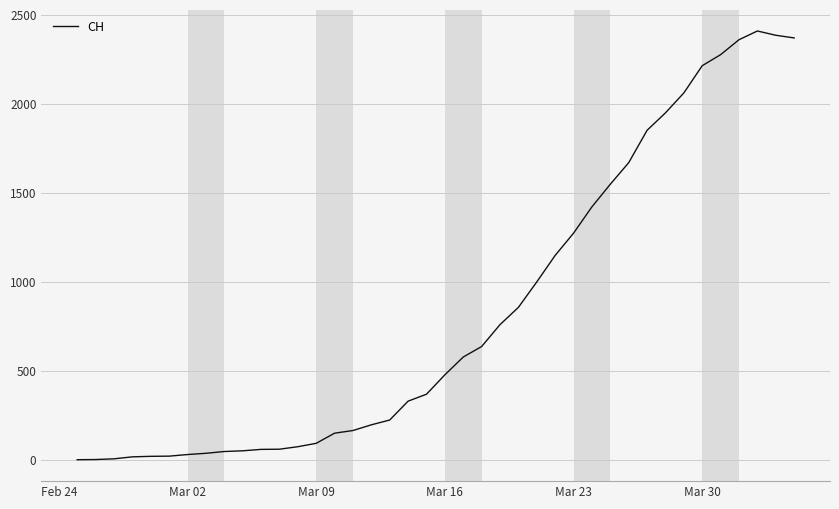

Does the chart have visible grid lines?

Yes